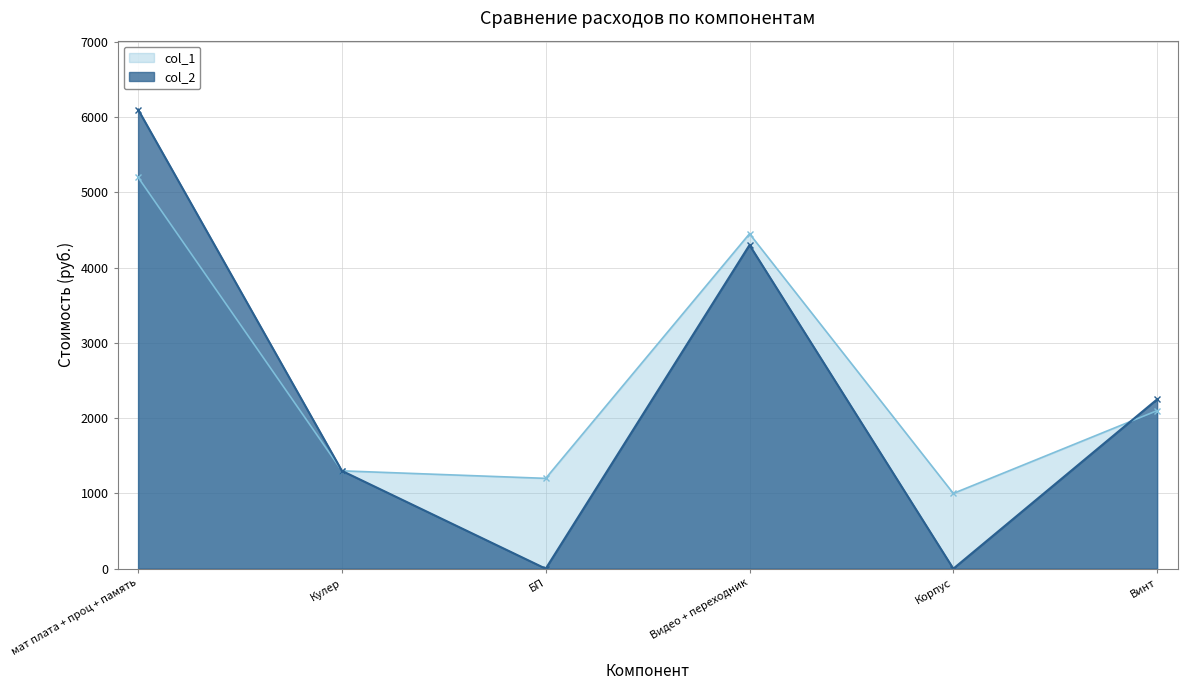

Where is col_2 nearest to the value 3050?

Винт